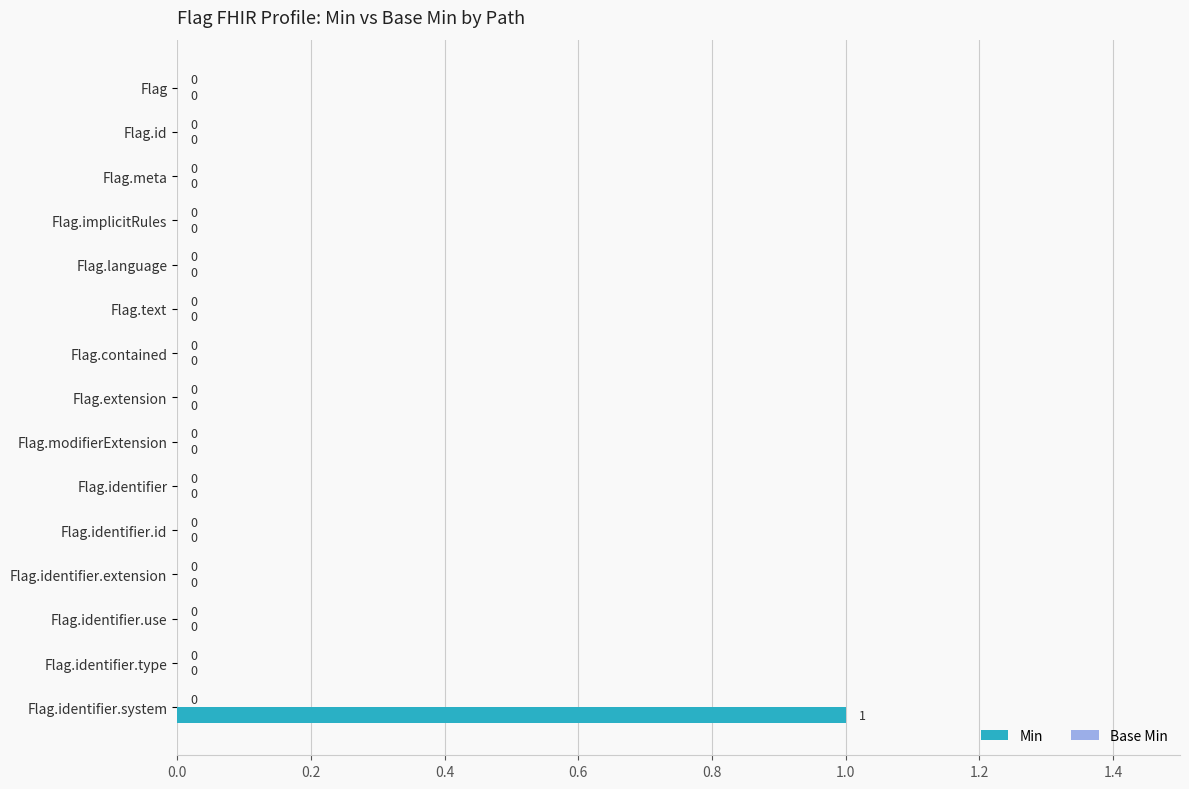

Which label corresponds to the largest value in the chart?

Flag.identifier.system